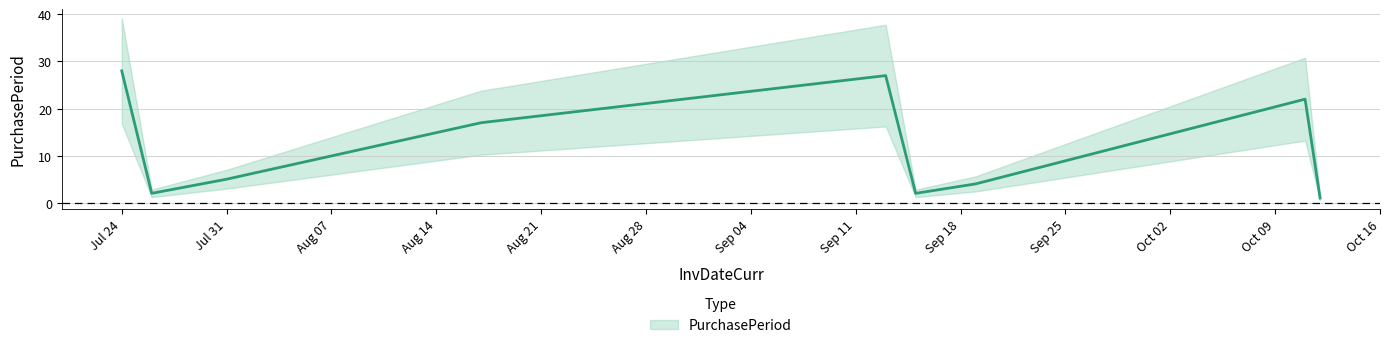

True or false: the data shows 22 at 2017-10-11.

True